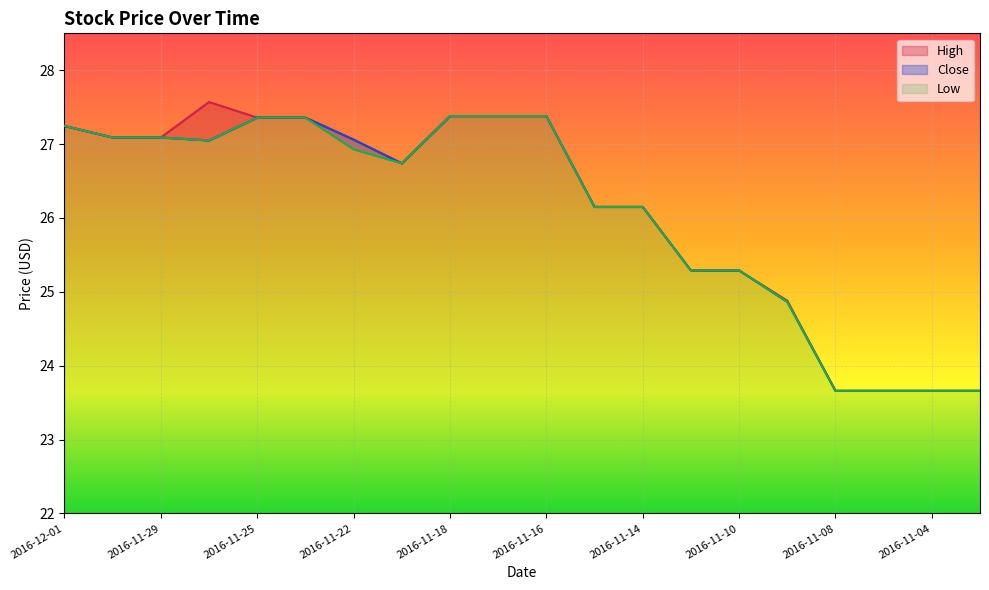

What is the minimum value for Low?

1.7